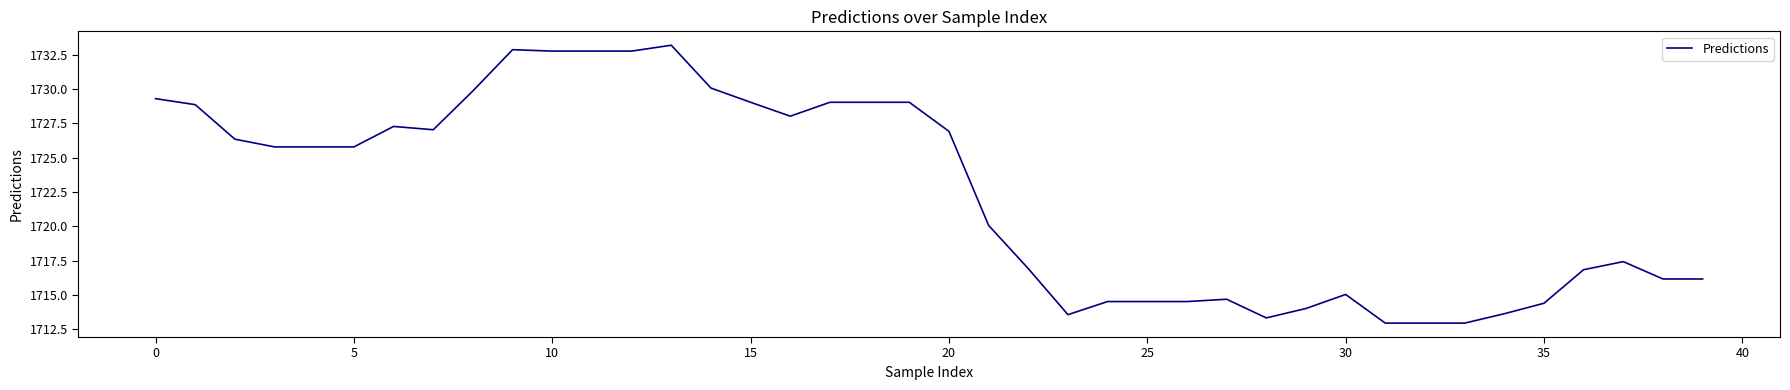

What is the greatest value displayed?

1733.2